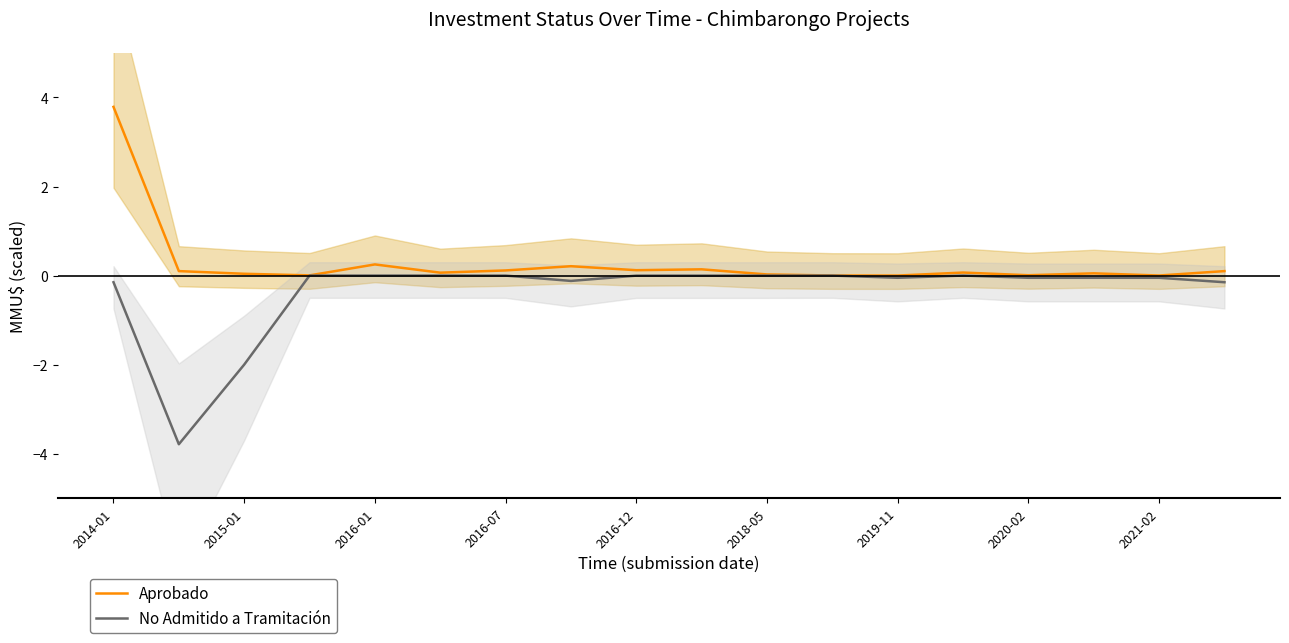

What is the maximum value shown in the chart?

3.8